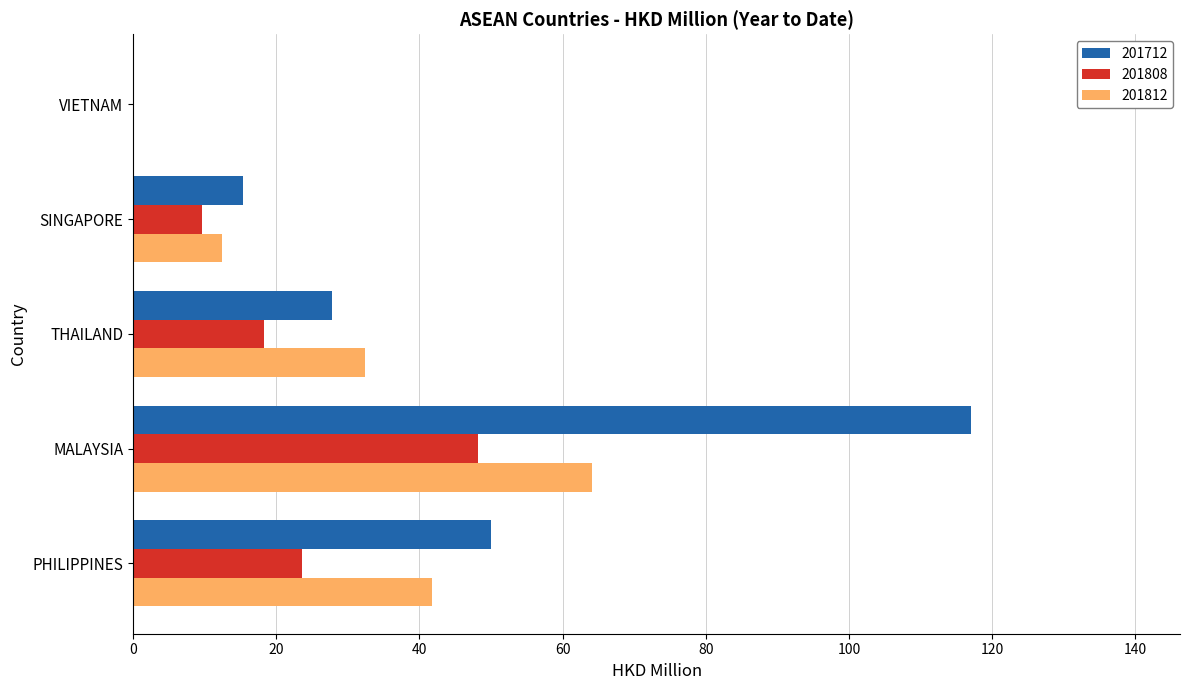

Which category has the highest value in the 201808 series?

MALAYSIA